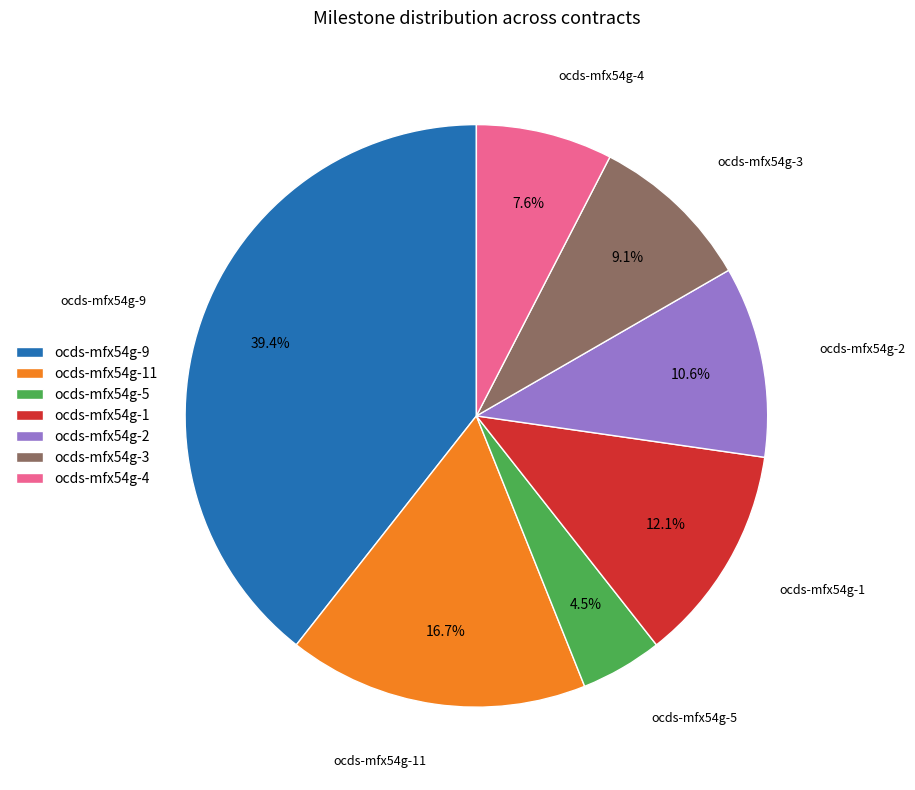

What is the smallest slice in the pie chart?

ocds-mfx54g-5